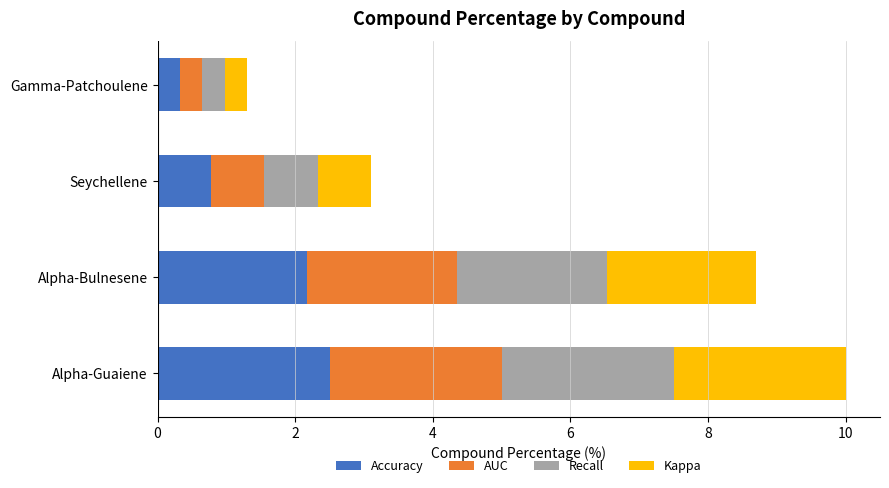

The value of Accuracy at Alpha-Guaiene is 0.7. True or false?

False